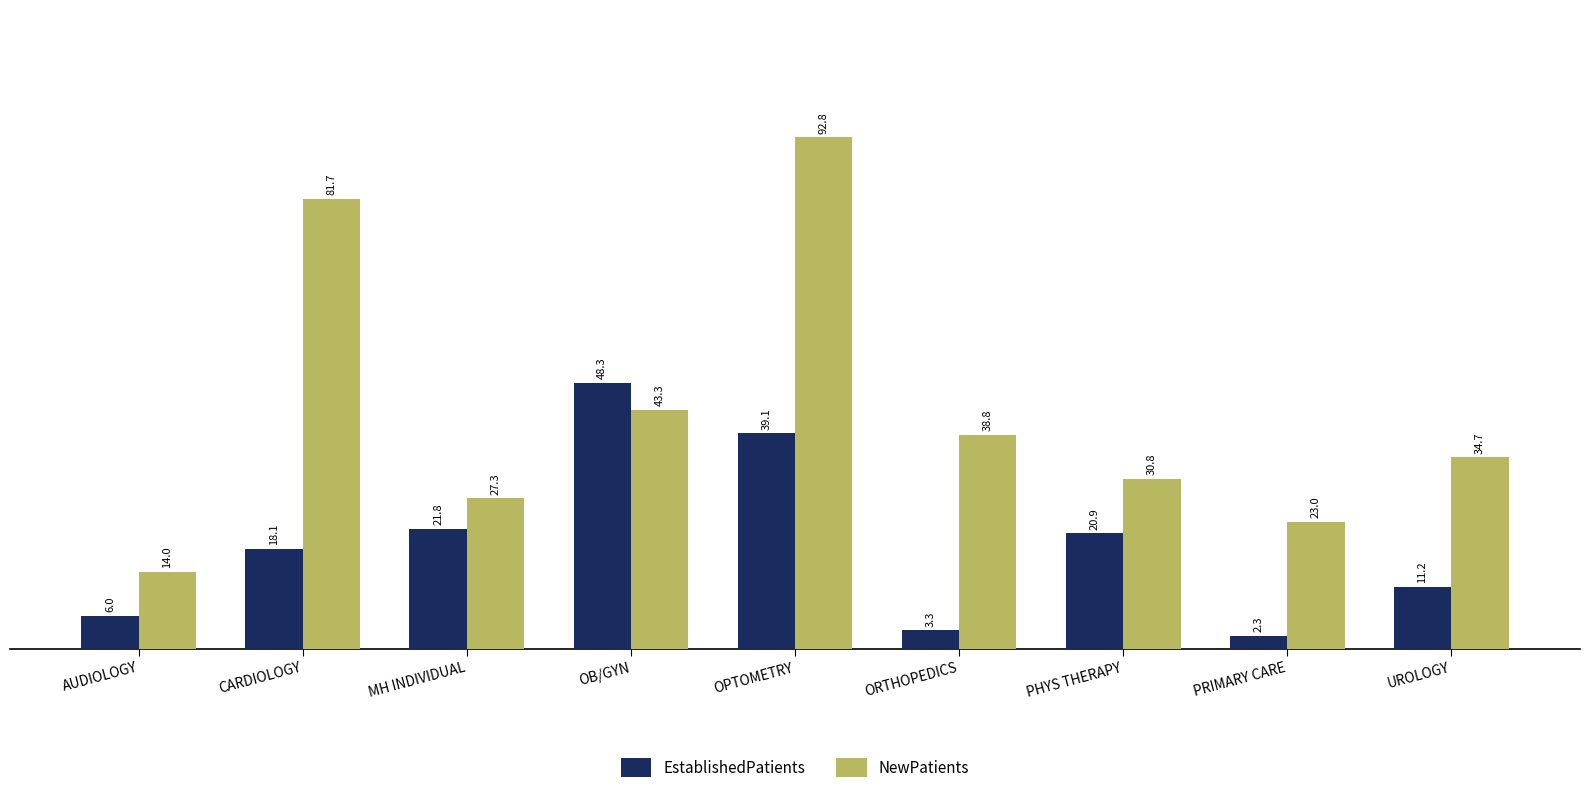

Which category has the highest value in the EstablishedPatients series?

OB/GYN